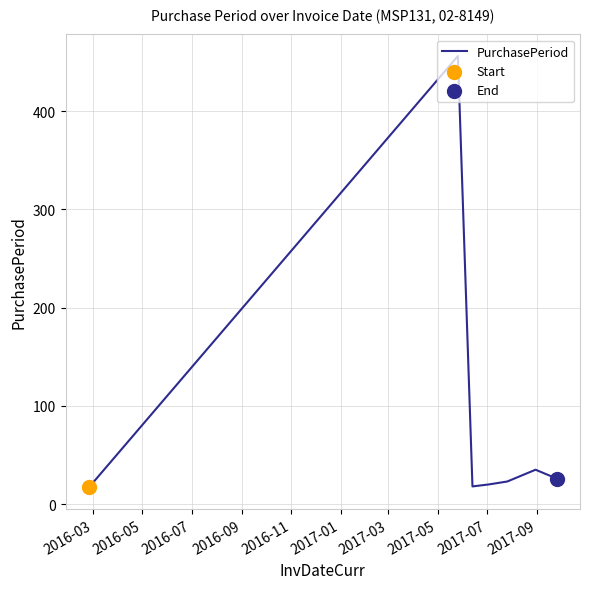

What is the difference between the maximum and second lowest values?

438